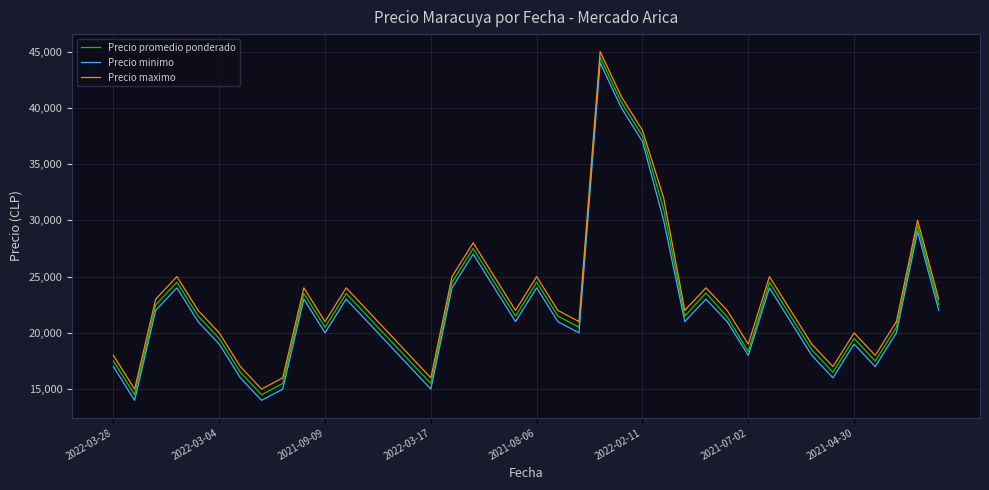

What is the minimum value shown in the chart?

14000